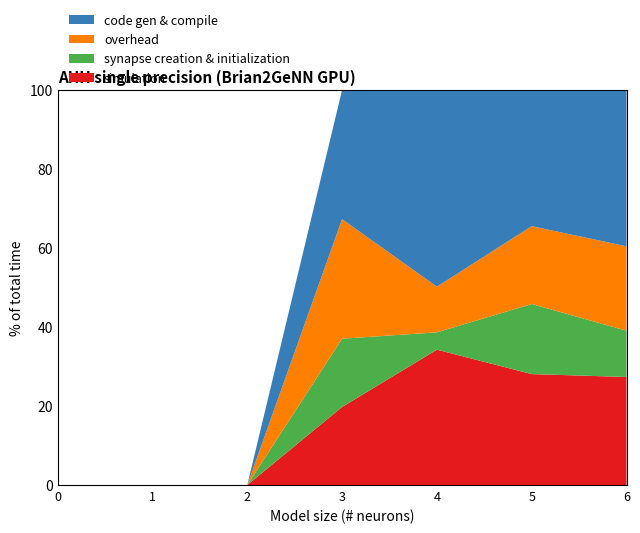

The value of simulation at 5 is 28.1. True or false?

True